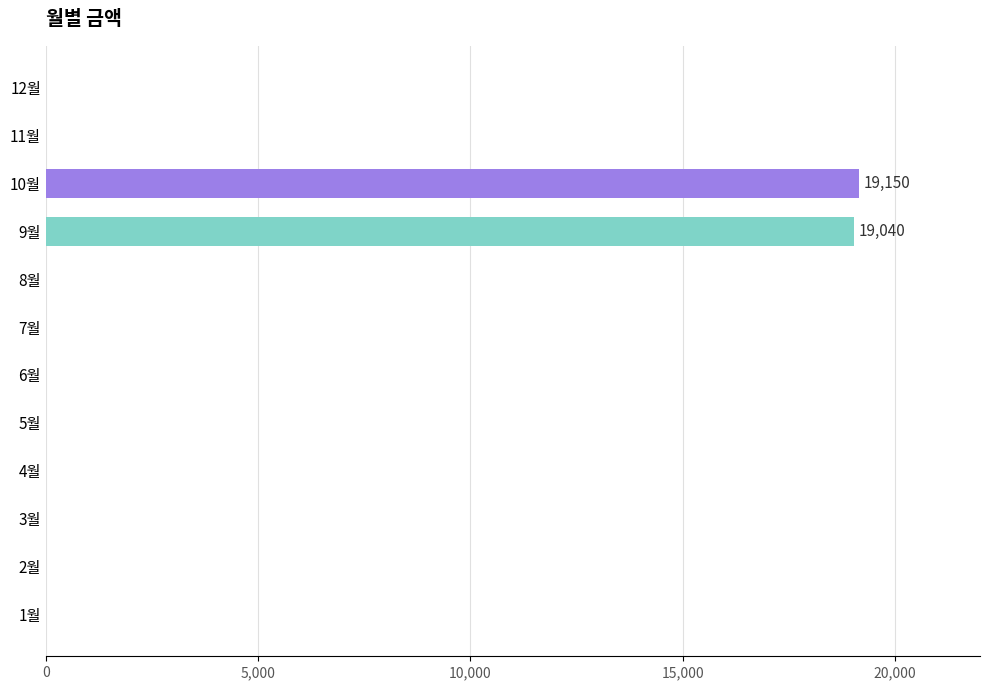

Reading top to bottom, extract all data points from this chart.

12월=0	11월=0	10월=19150	9월=19040	8월=0	7월=0	6월=0	5월=0	4월=0	3월=0	2월=0	1월=0